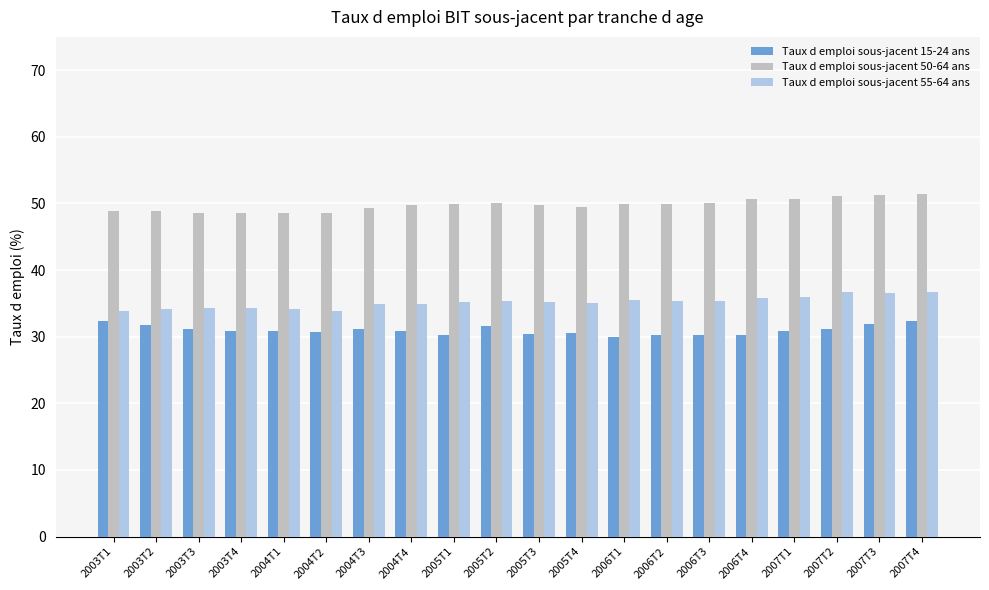

The Taux d emploi sous-jacent 50-64 ans series shows 78.8 at 2006T3. True or false?

False